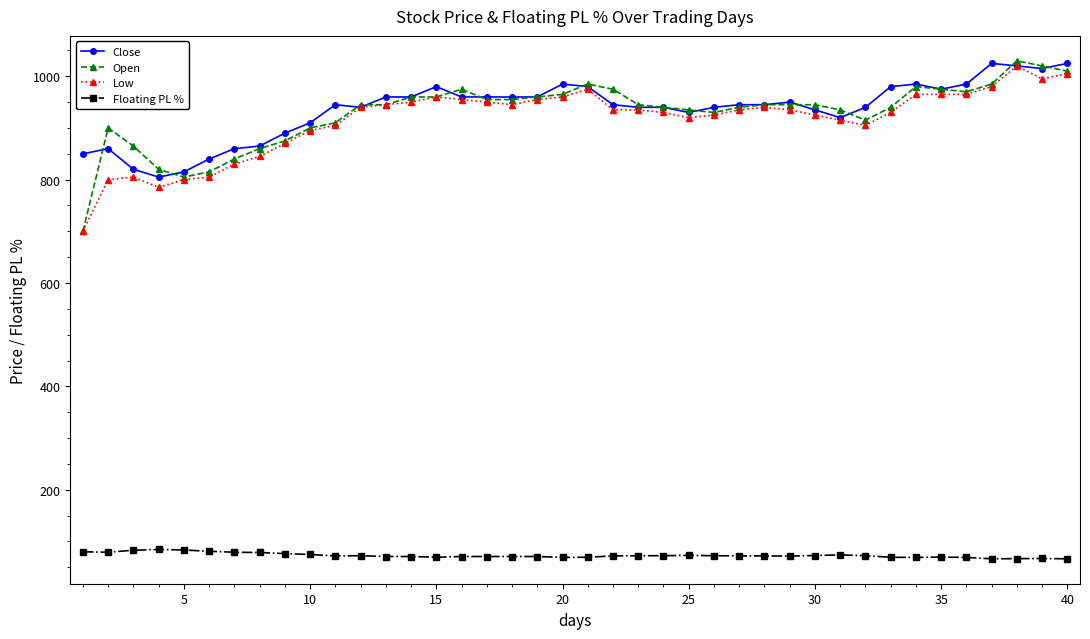

What is the maximum value shown in the chart?

1030.0